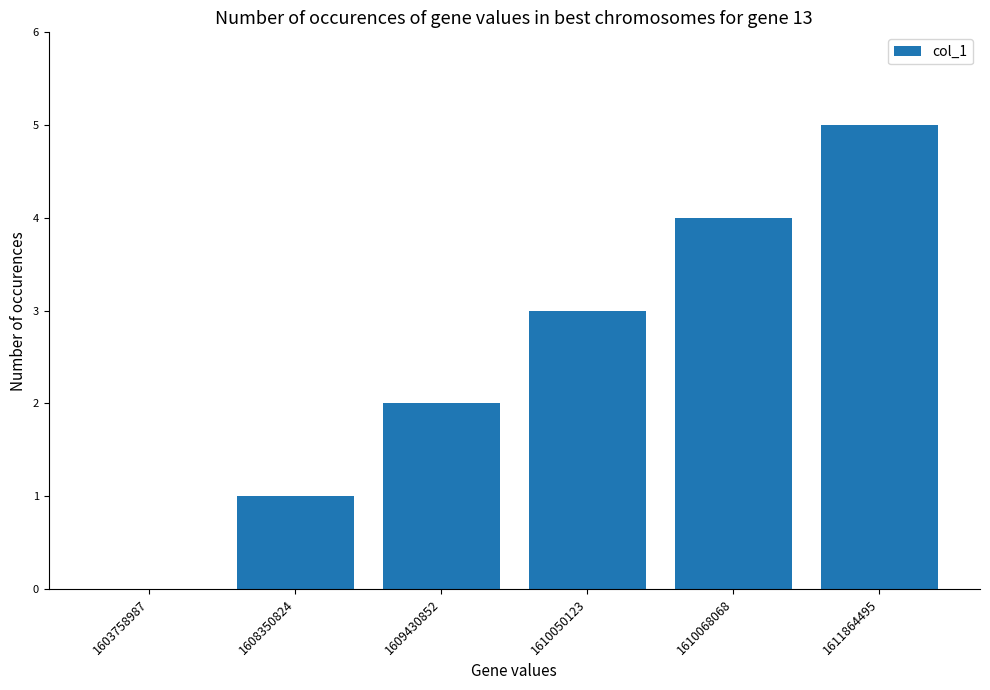

What is the change in value from 1603758987 to 1610068068?

+4